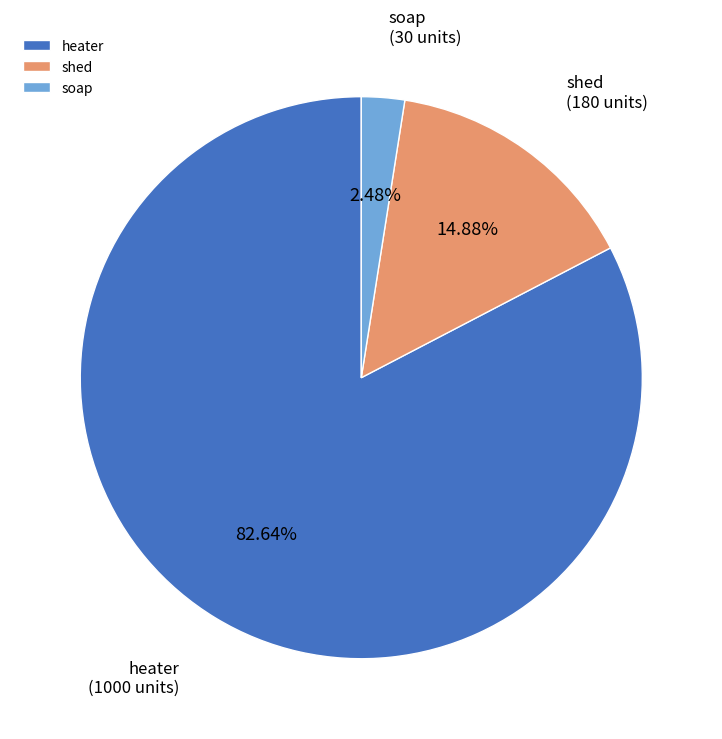

Between shed and soap, which is larger?

shed